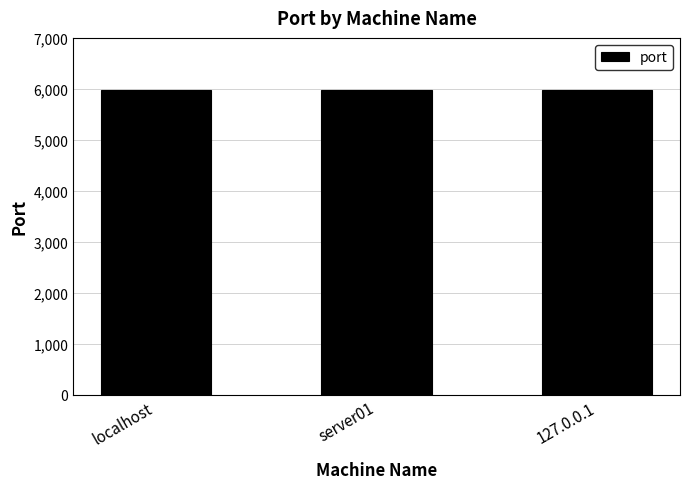

What is the maximum value shown in the chart?

5986